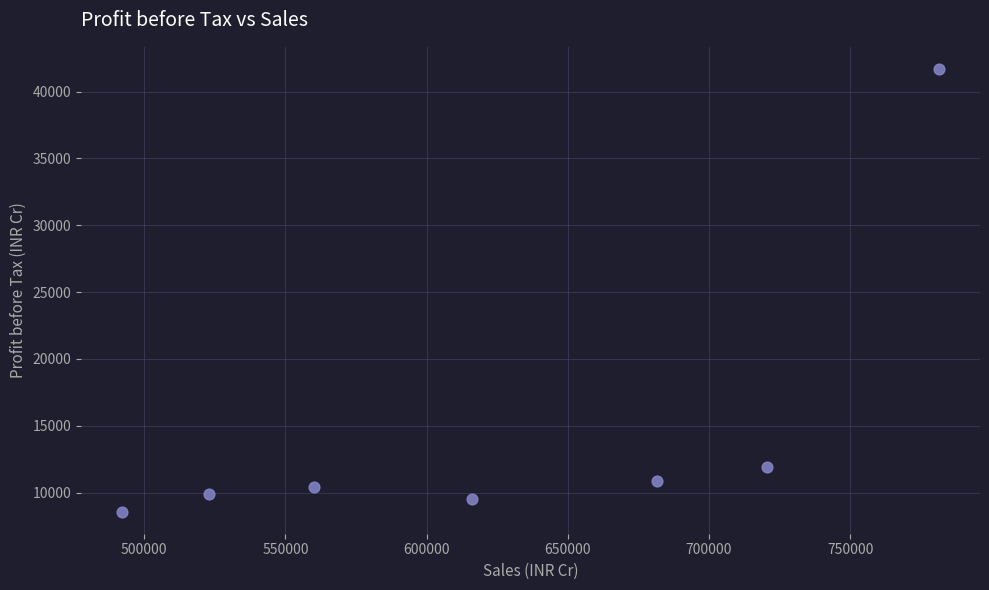

What Y value in the scatter plot is closest to 25136?

11945.4